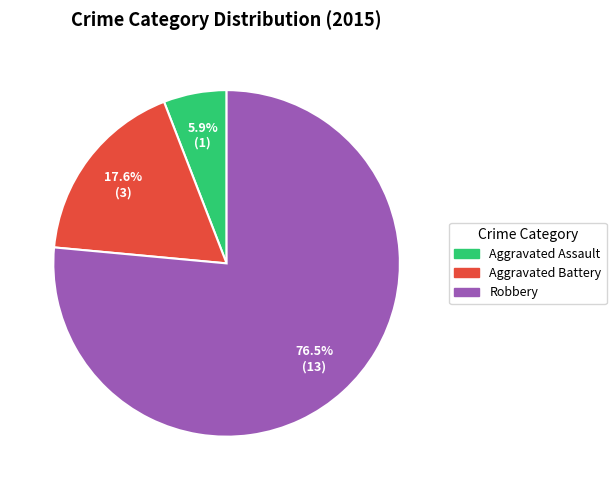

To the nearest percent, what portion does Aggravated Battery represent?

18%